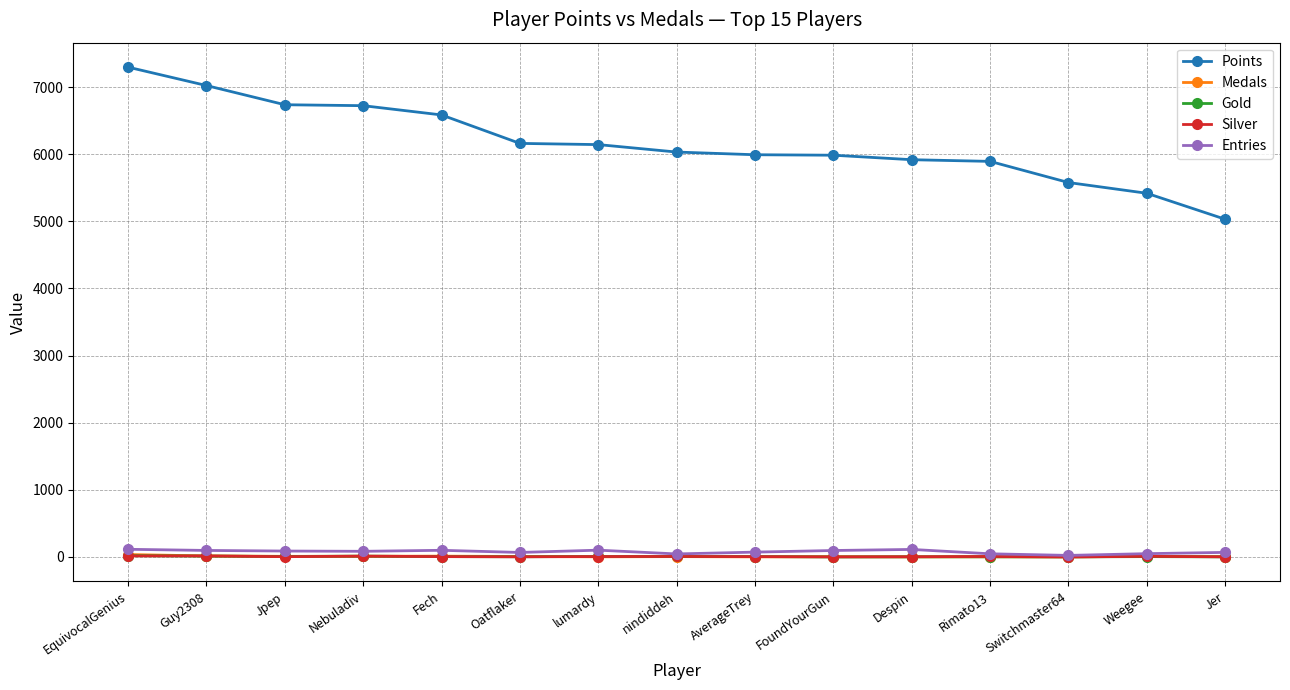

What is the difference between the maximum and minimum values in the Silver series?

15